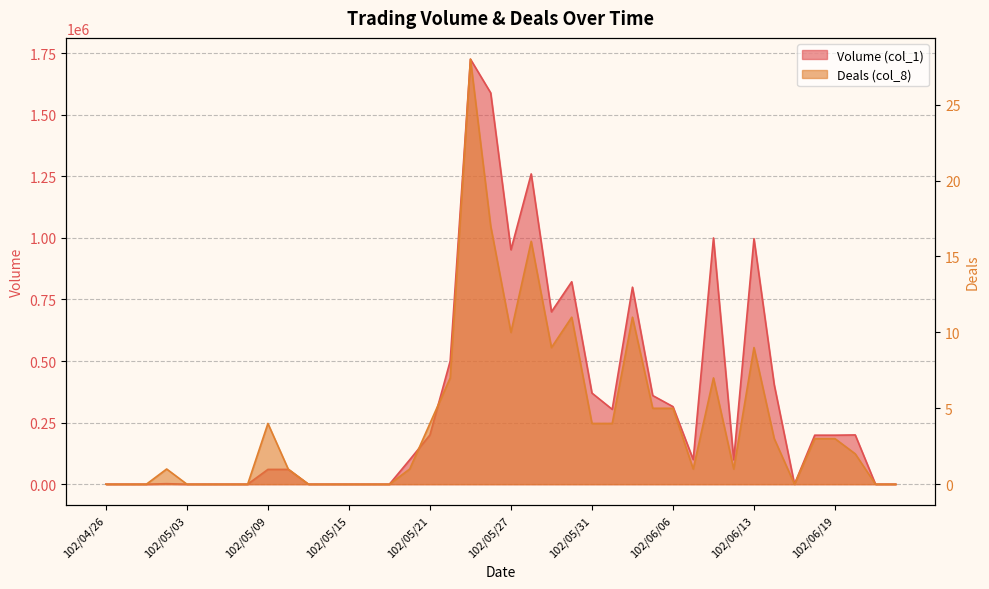

Reading right to left, what are all the values shown in this chart?

Volume (col_1): 102/06/24=0	102/06/21=0	102/06/20=200000	102/06/19=199000	102/06/18=199000	102/06/17=0	102/06/14=404000	102/06/13=997000	102/06/11=99000	102/06/10=1000000	102/06/07=100000	102/06/06=315000	102/06/05=360000	102/06/04=800000	102/06/03=304000	102/05/31=370000	102/05/30=822000	102/05/29=700000	102/05/28=1260000	102/05/27=952000	102/05/24=1589000	102/05/23=1726000	102/05/22=500000	102/05/21=200000	102/05/20=99000	102/05/17=0	102/05/16=0	102/05/15=0	102/05/14=0	102/05/13=0	102/05/10=60000	102/05/09=60000	102/05/08=0	102/05/07=0	102/05/06=0	102/05/03=0	102/05/02=2000	102/04/30=0	102/04/29=0	102/04/26=0
Deals (col_8): 102/06/24=0	102/06/21=0	102/06/20=2	102/06/19=3	102/06/18=3	102/06/17=0	102/06/14=3	102/06/13=9	102/06/11=1	102/06/10=7	102/06/07=1	102/06/06=5	102/06/05=5	102/06/04=11	102/06/03=4	102/05/31=4	102/05/30=11	102/05/29=9	102/05/28=16	102/05/27=10	102/05/24=17	102/05/23=28	102/05/22=7	102/05/21=4	102/05/20=1	102/05/17=0	102/05/16=0	102/05/15=0	102/05/14=0	102/05/13=0	102/05/10=1	102/05/09=4	102/05/08=0	102/05/07=0	102/05/06=0	102/05/03=0	102/05/02=1	102/04/30=0	102/04/29=0	102/04/26=0